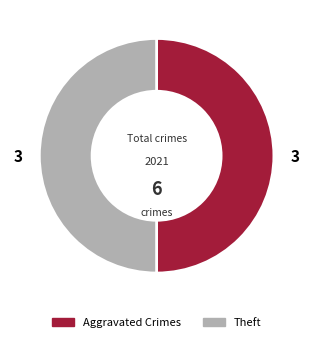

Is it true that Theft is 56% of the pie?

False